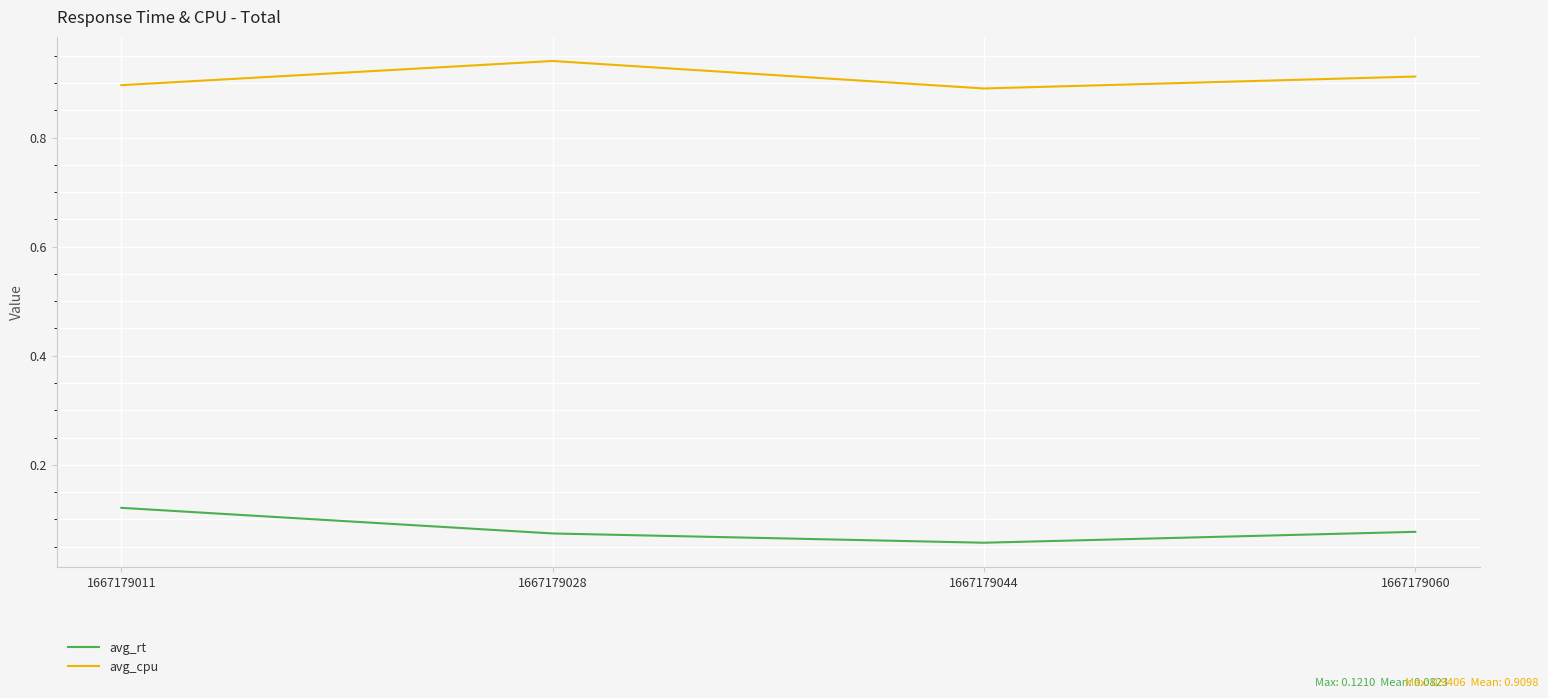

Rank the series by their maximum value, from lowest to highest.

avg_rt, avg_cpu